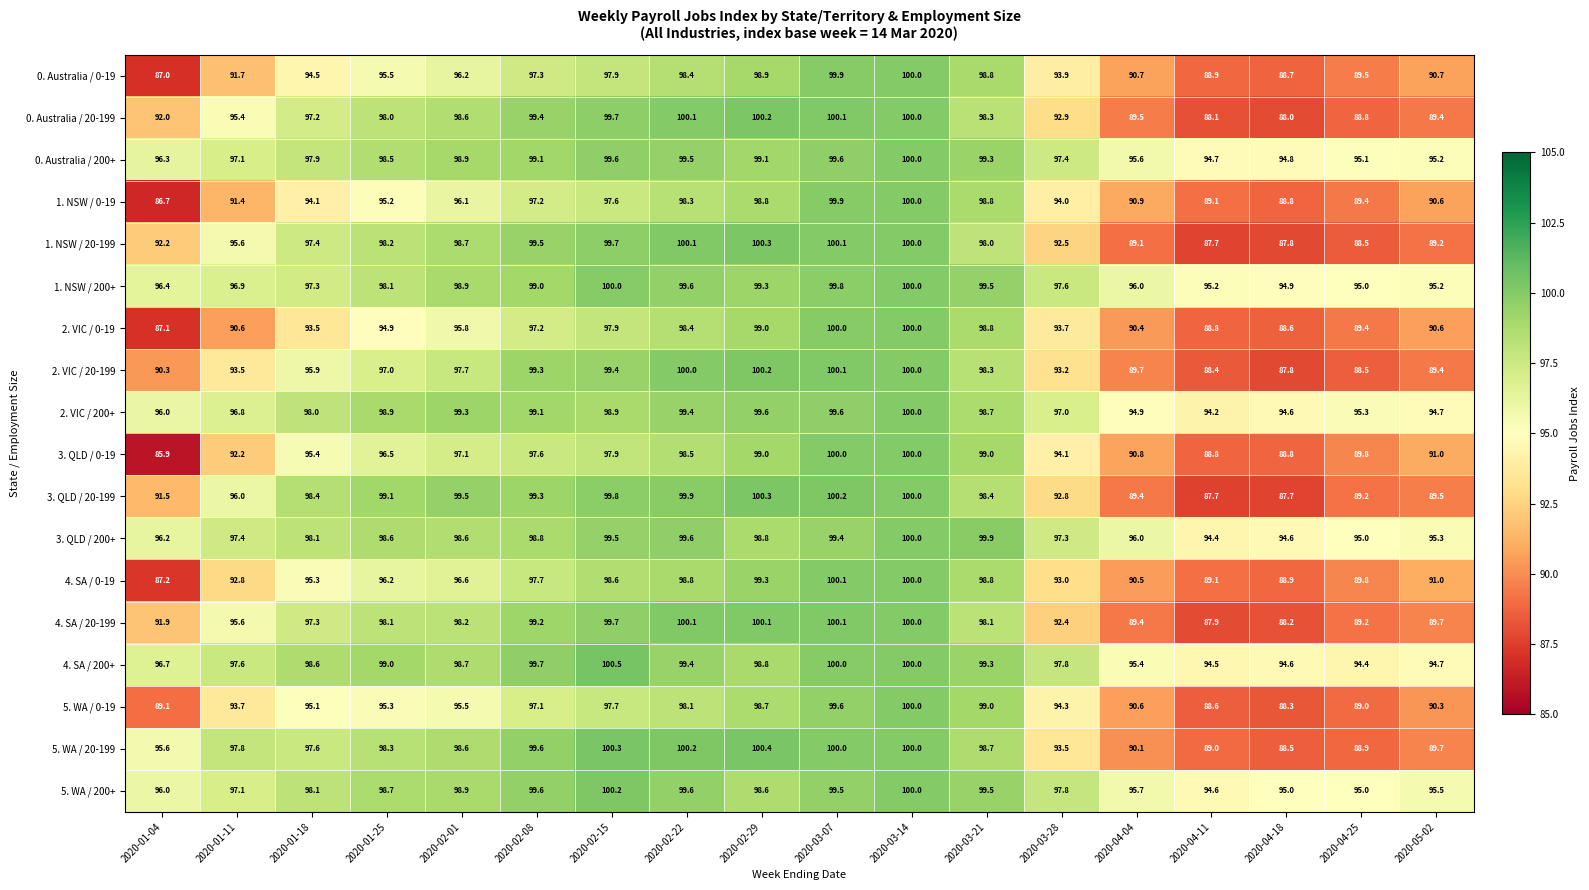

Is it true that 2. VIC / 20-199 equals 154.3 at 2020-01-04?

False